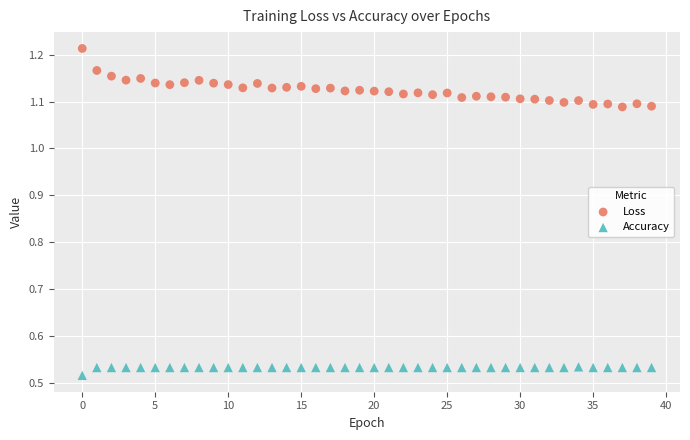

Across all data points, what is the range of Y values (max minus min)?

0.7